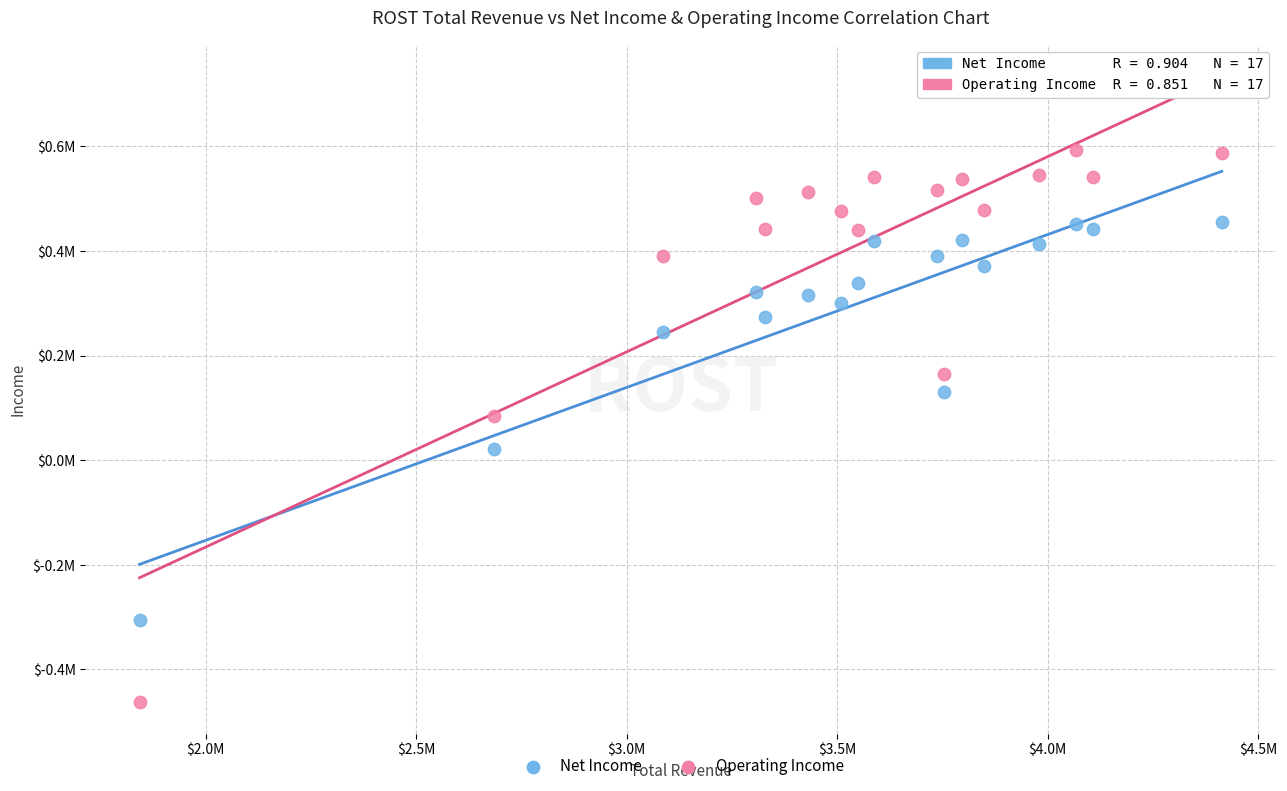

Which series contains the highest Y value?

Operating Income